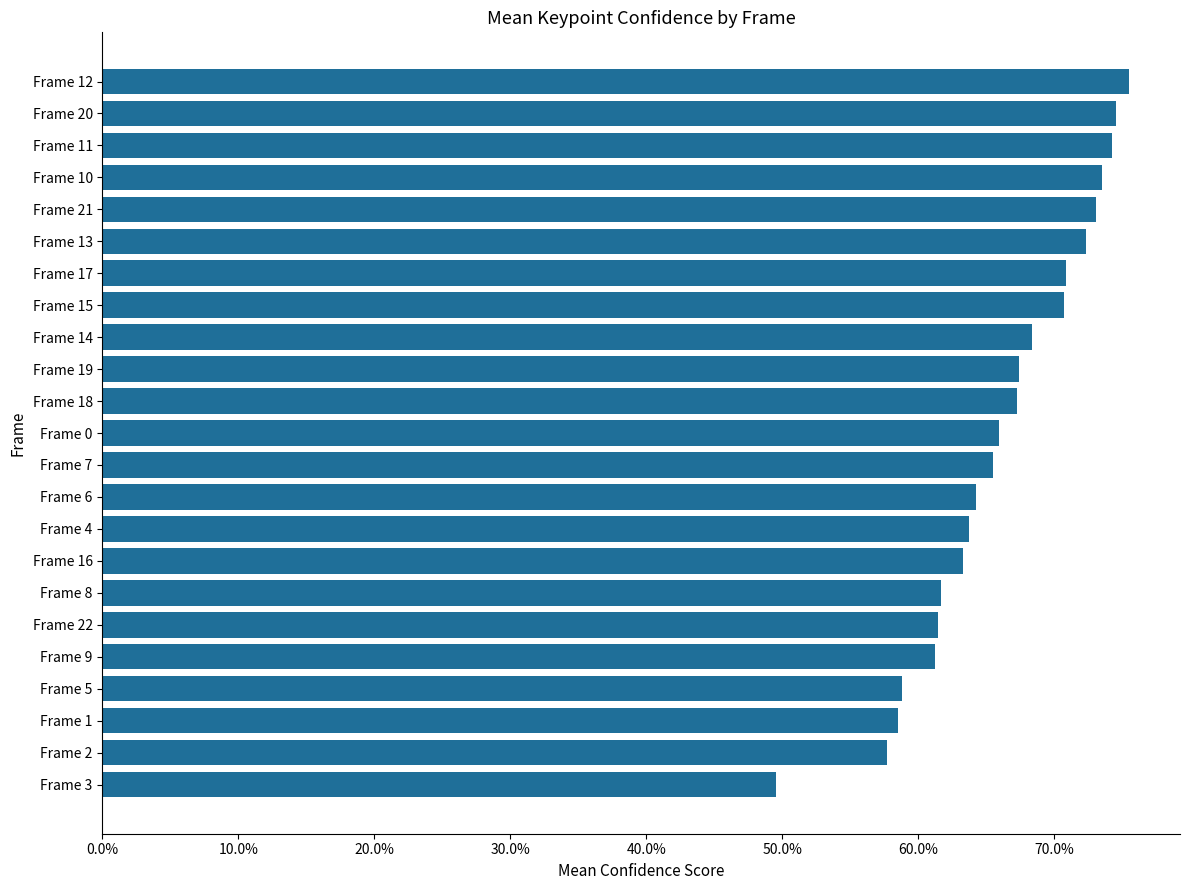

What is the smallest value displayed?

0.5